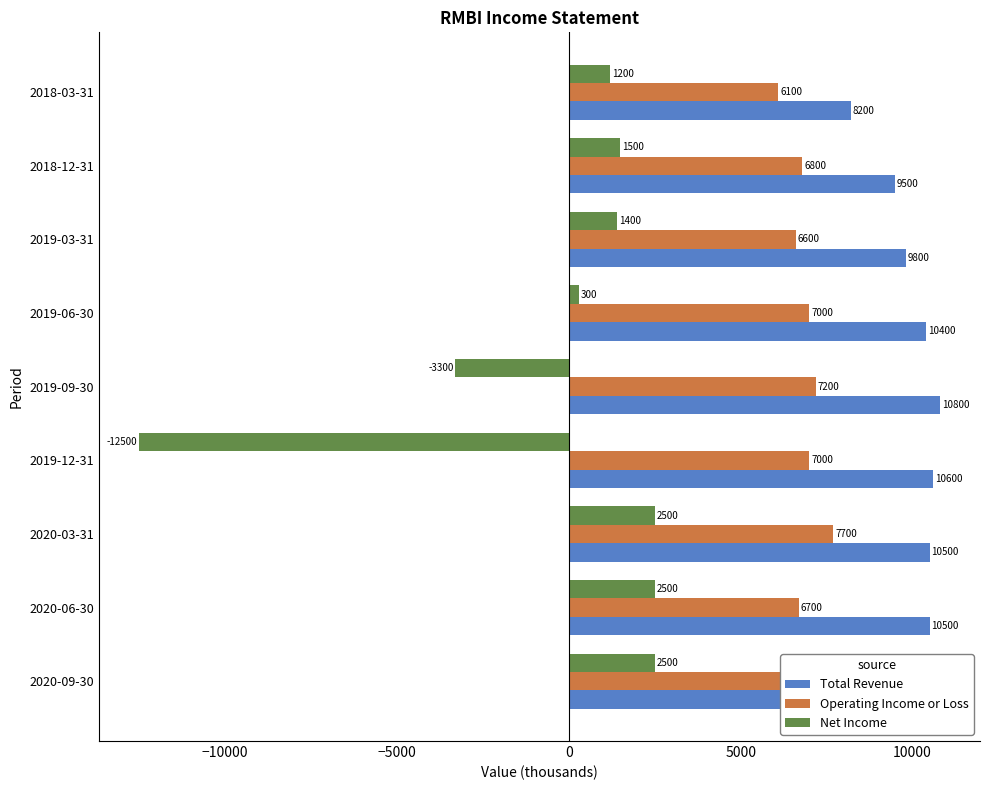

Which series has the largest total across all categories?

Total Revenue